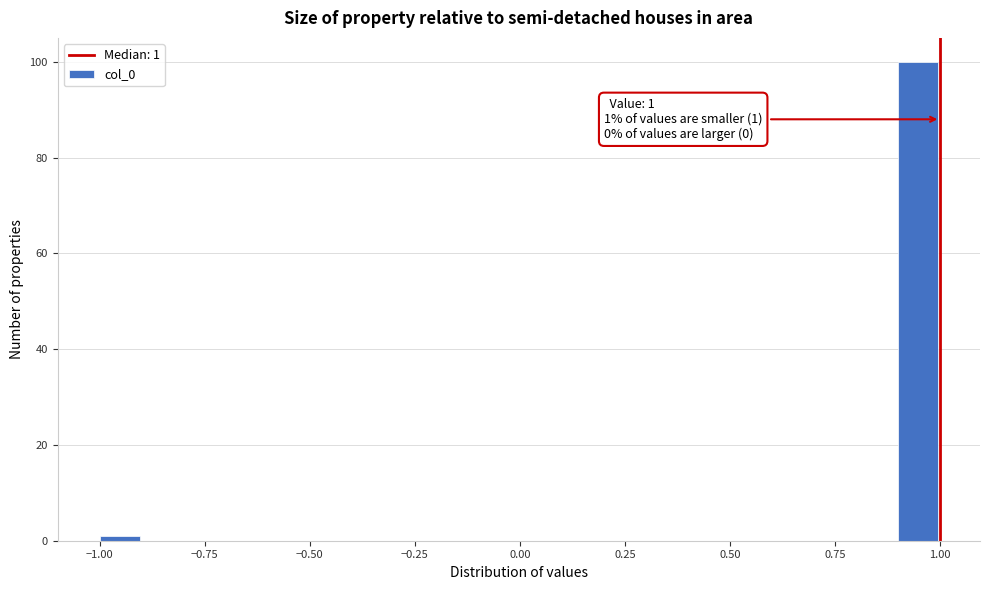

Around what value on the x-axis is the tallest bar? Give the approximate position of its centre, as read against the axis.

0.95